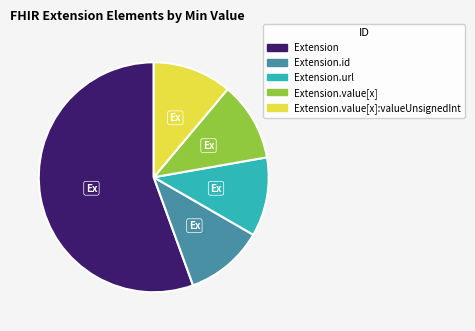

Does any single category account for the majority?

Yes